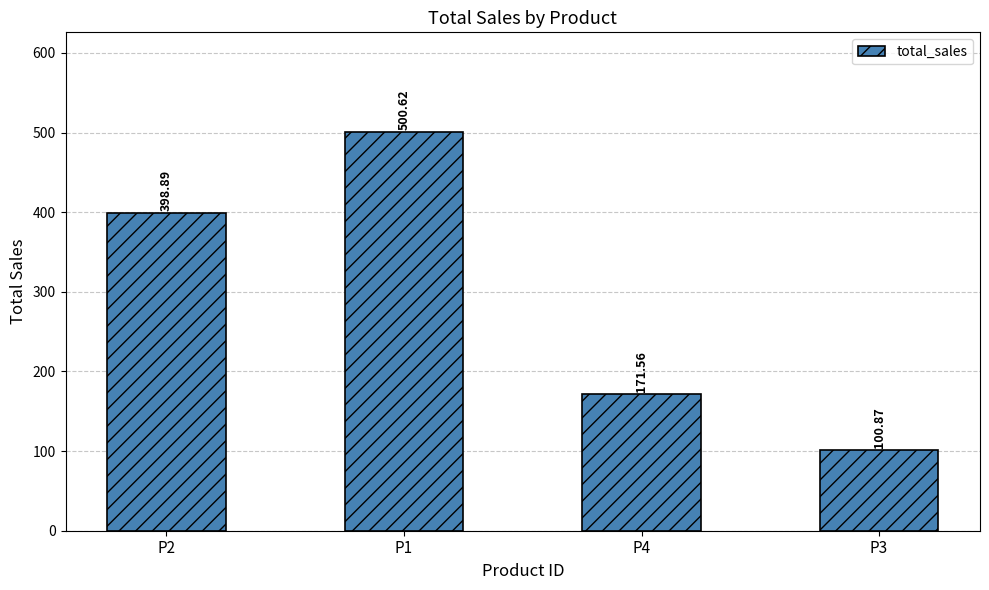

True or false: the data shows 98.1 at P4.

False